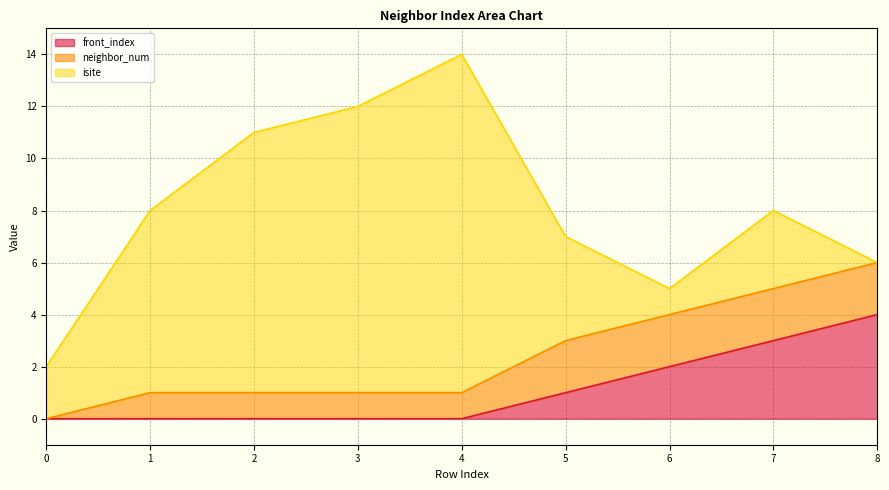

Which series has the largest range (max minus min)?

isite